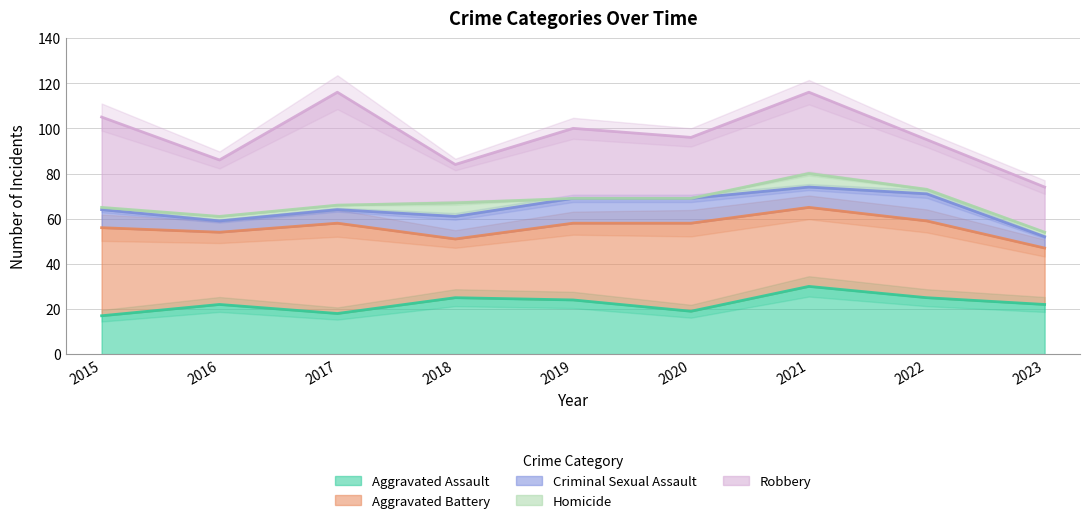

What is the difference between the second highest and minimum values in the Aggravated Battery series?

14